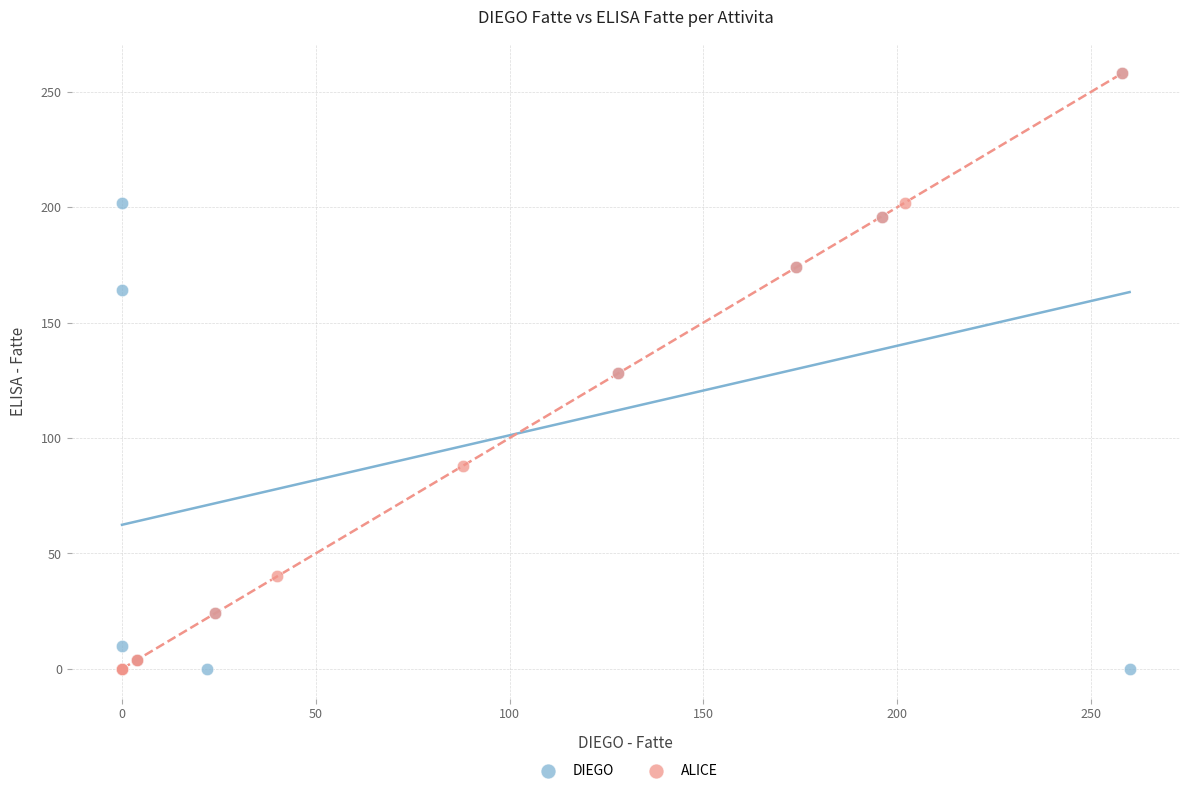

What are all the series names shown in the legend?

DIEGO, ALICE